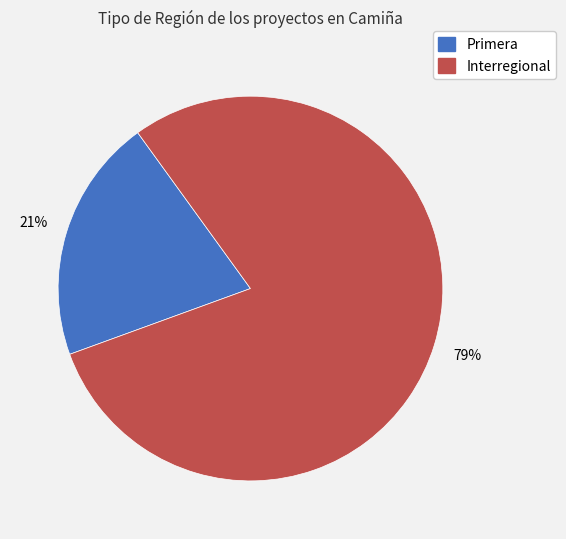

Which slice represents more than half of the pie?

Interregional